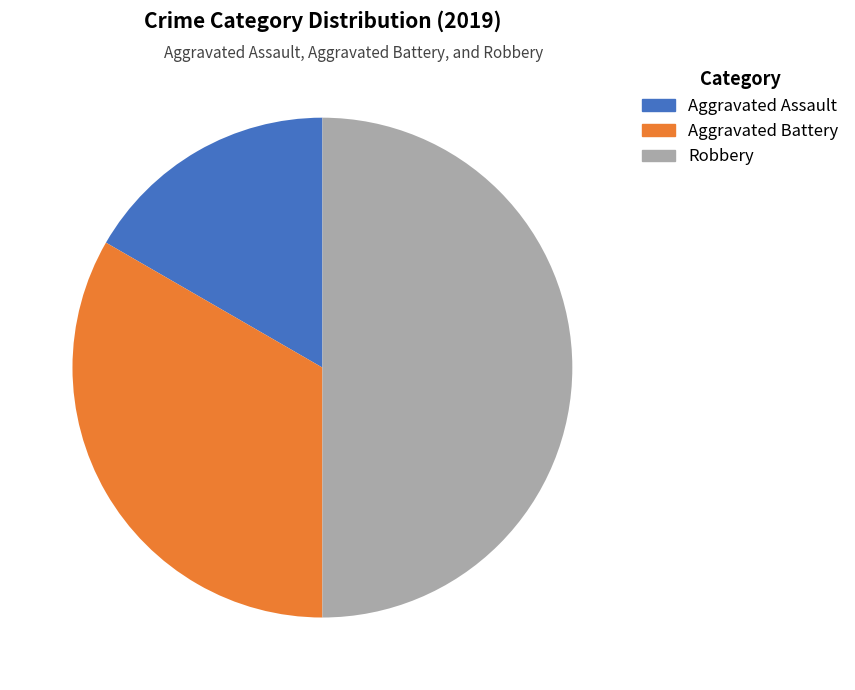

Count the number of slices in the pie.

3